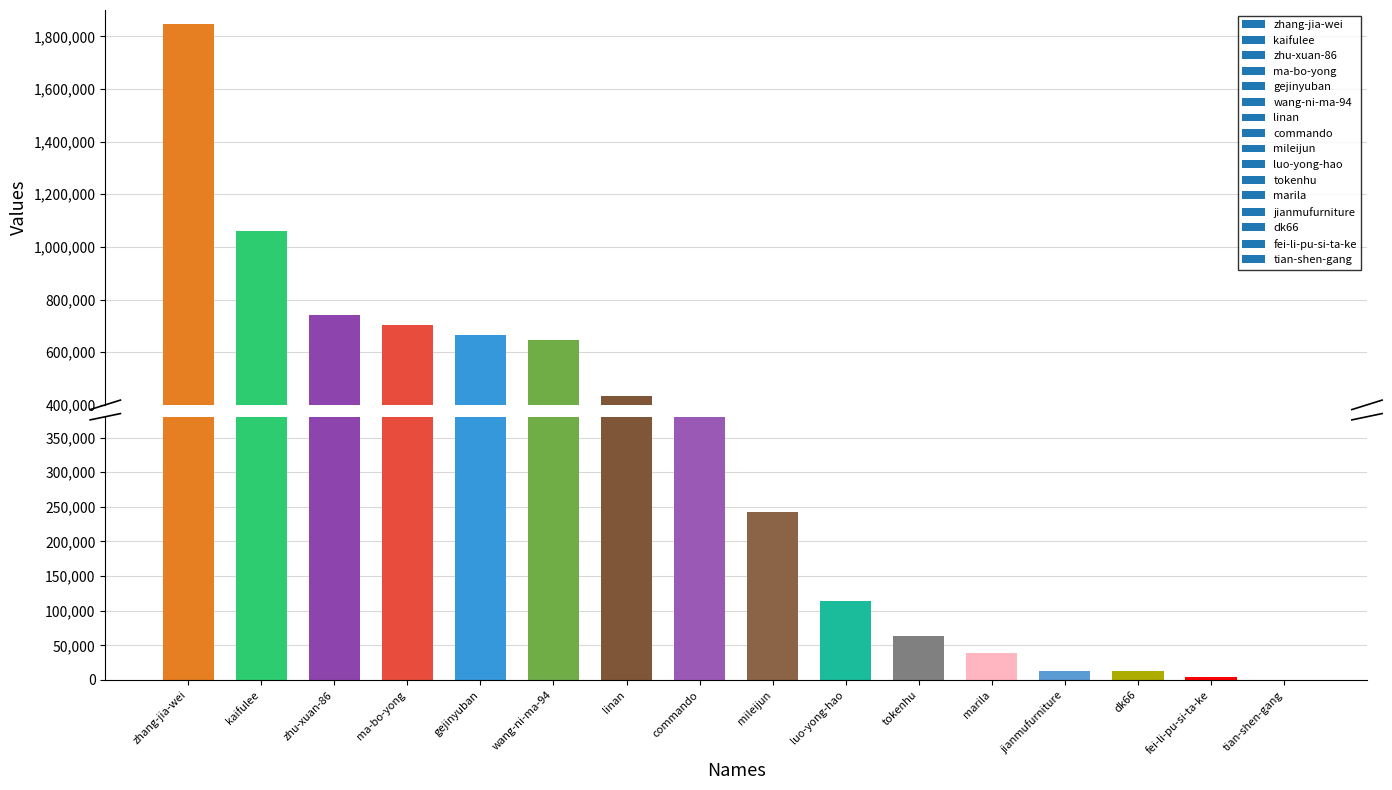

Which has a higher value, luo-yong-hao or jianmufurniture?

luo-yong-hao